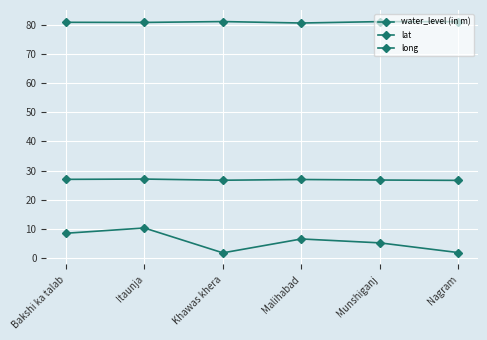

True or false: water_level (in m) and lat cross at least once.

False